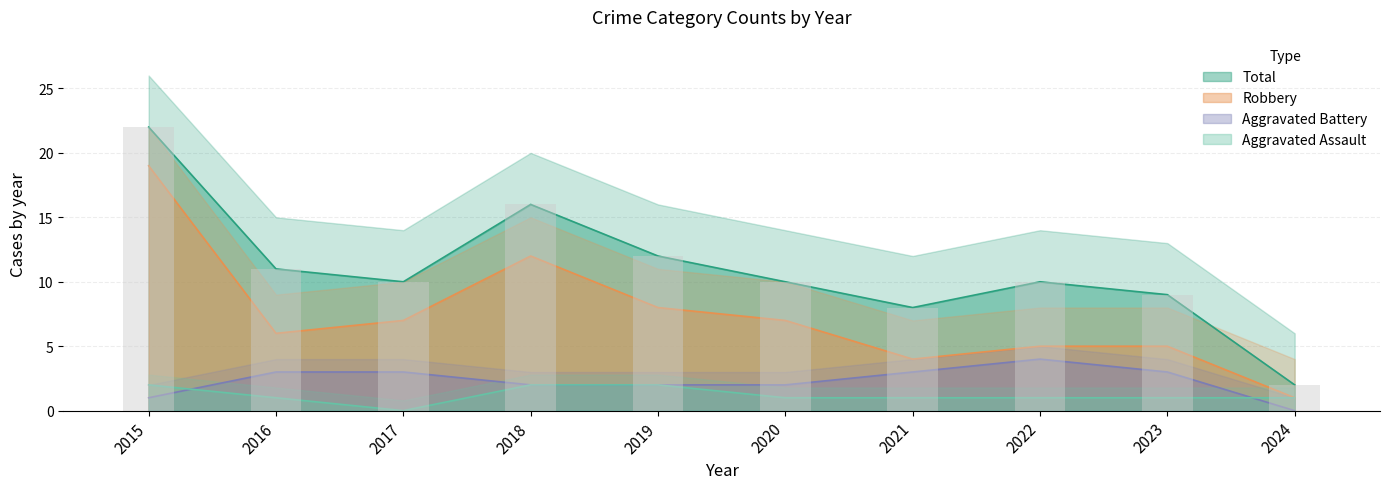

Which series has the widest spread of values?

Total